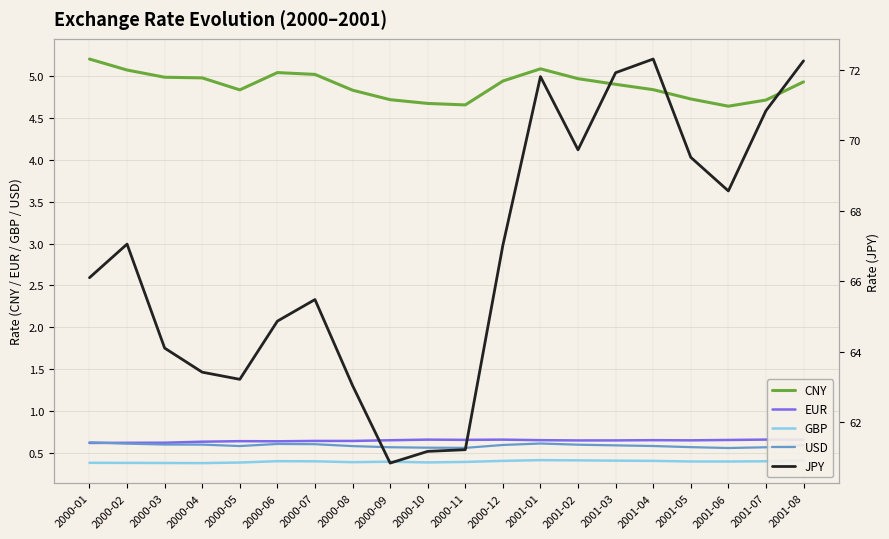

What is the difference between the highest and lowest values at 2000-10?

60.8